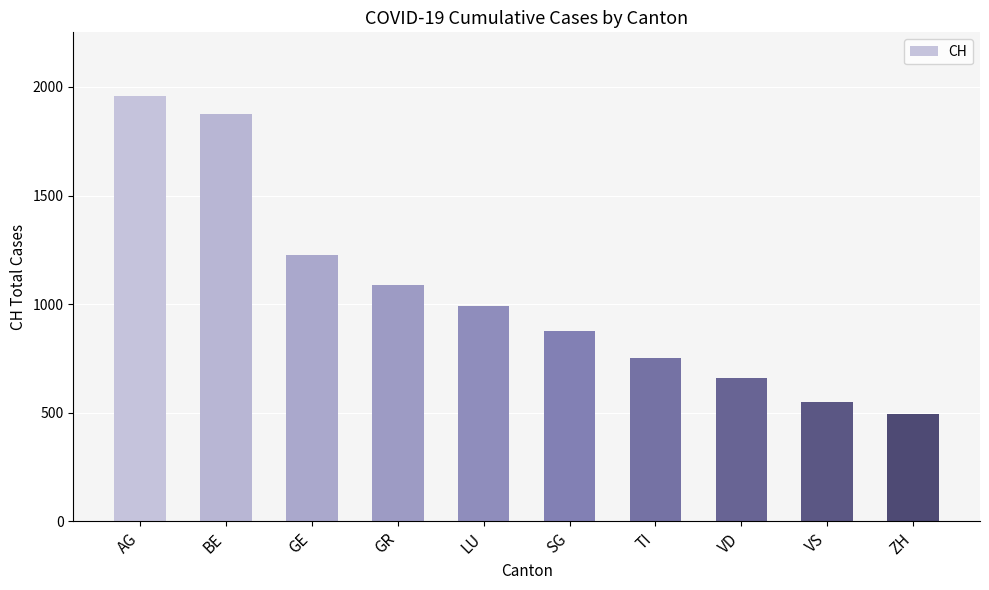

What is the difference between the maximum and second lowest values?

1407